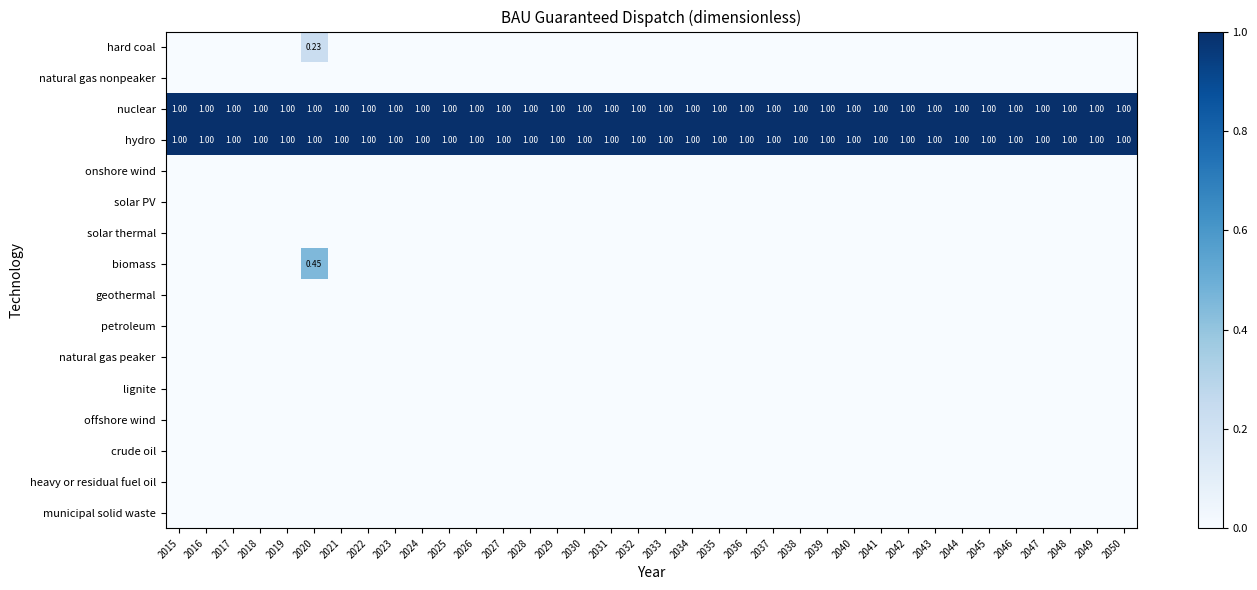

At how many categories does at least one series exceed 0?

36